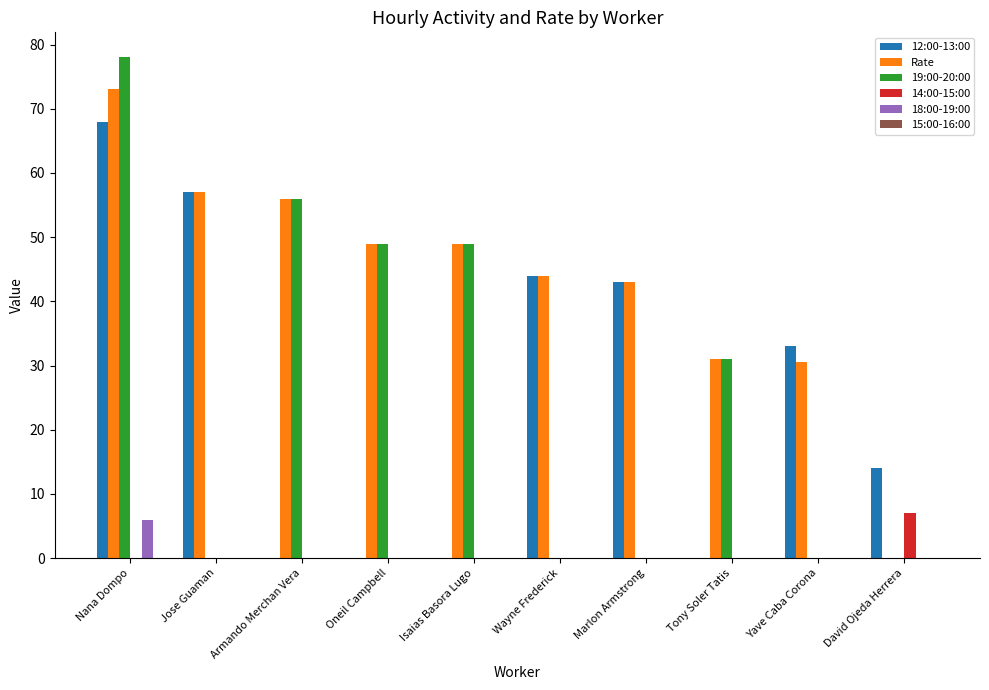

At which category is the sum across all series the highest?

Nana Dompo